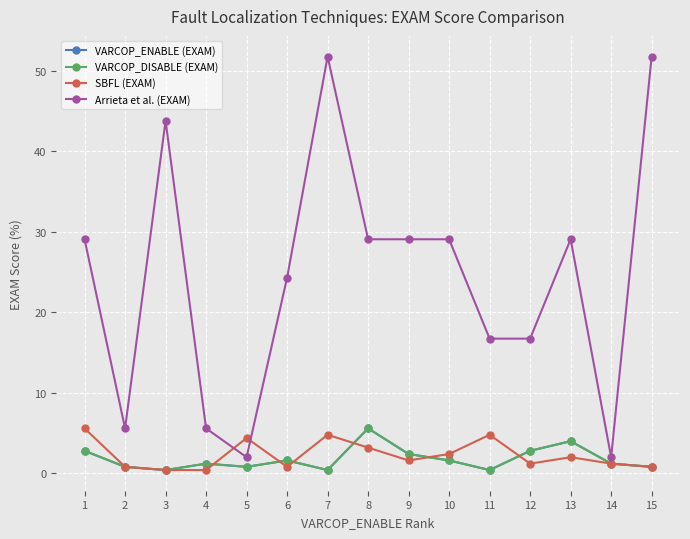

Does the chart have visible grid lines?

Yes